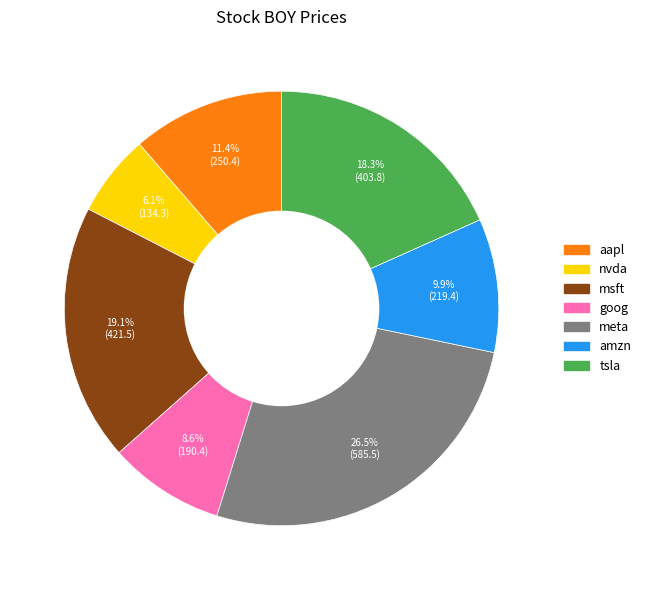

Rank the categories by value from highest to lowest.

meta, msft, tsla, aapl, amzn, goog, nvda